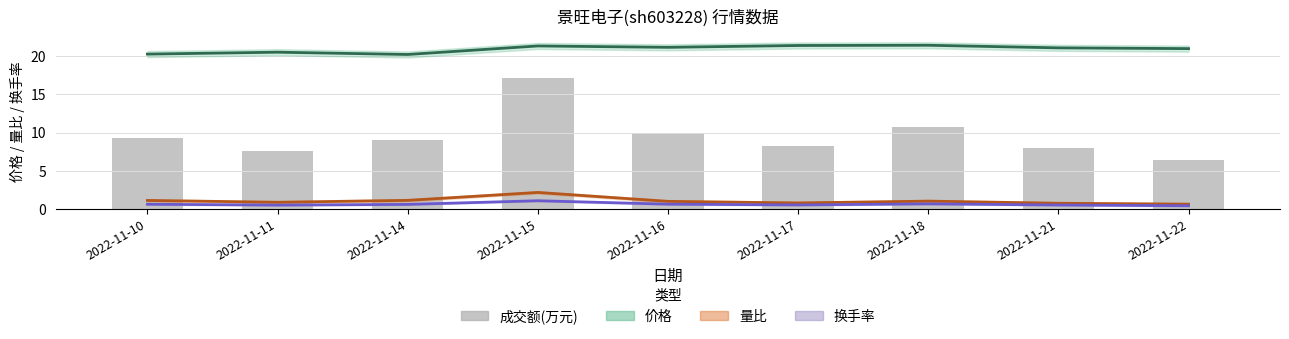

Reading right to left, what are all the values shown in this chart?

价格: 21.0	21.1	21.5	21.4	21.2	21.4	20.2	20.6	20.3
量比: 0.6	0.7	1.0	0.8	1.0	2.1	1.1	0.8	1.1
换手率: 0.4	0.5	0.6	0.5	0.6	1.1	0.6	0.5	0.6
成交额(万元): 6.4	8.0	10.7	8.2	10.0	17.2	9.0	7.6	9.2